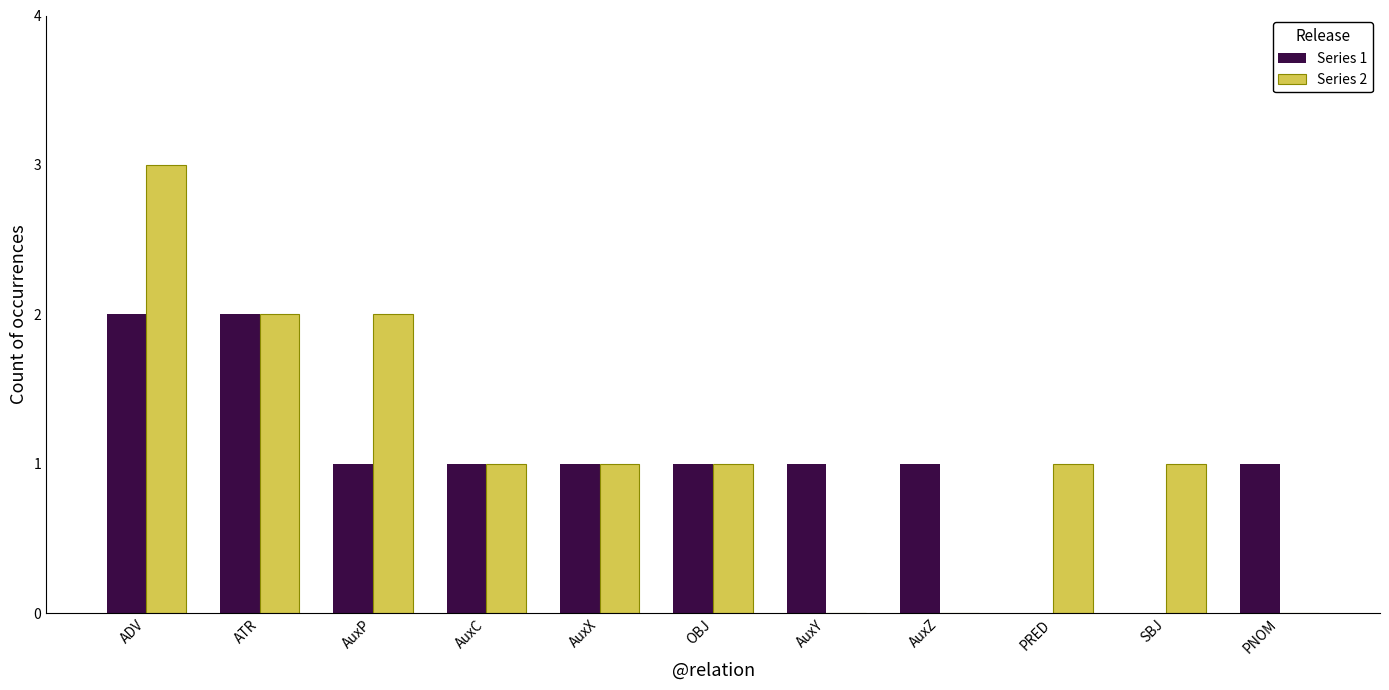

Is it true that Series 2 equals 0 at PRED?

False